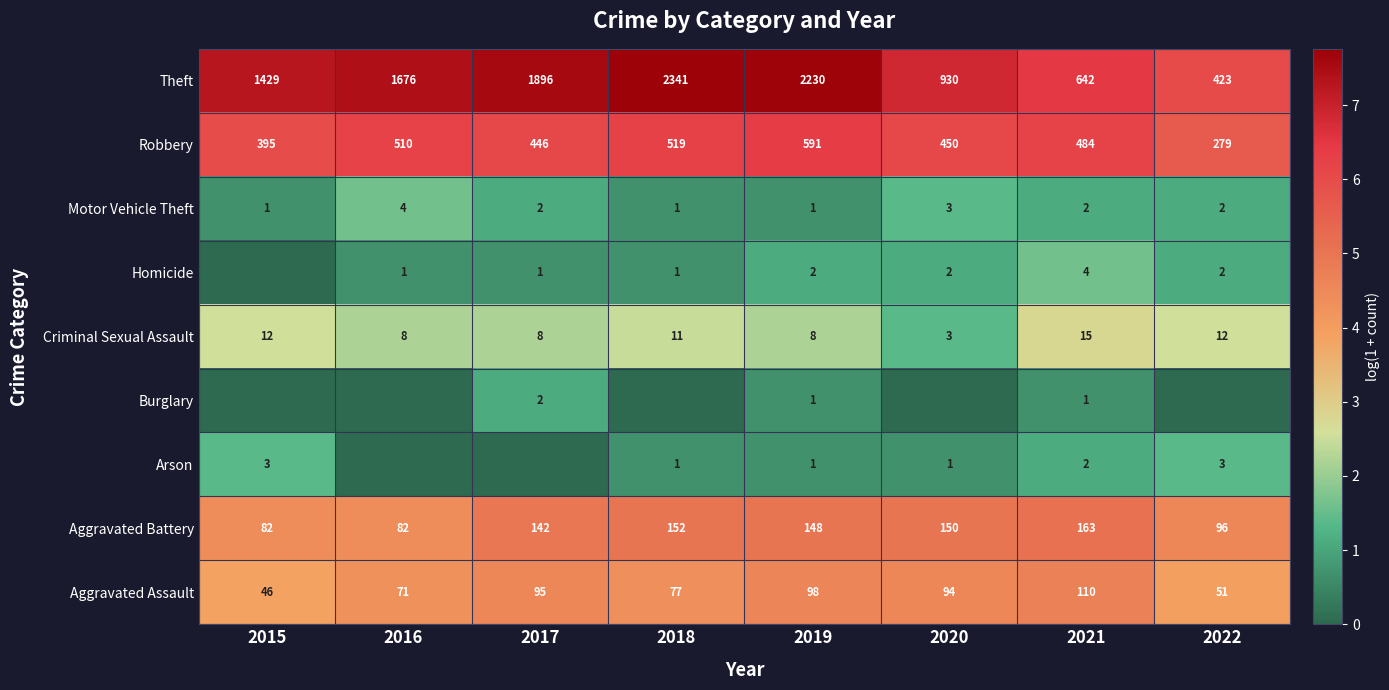

What is the minimum value for Robbery?

279